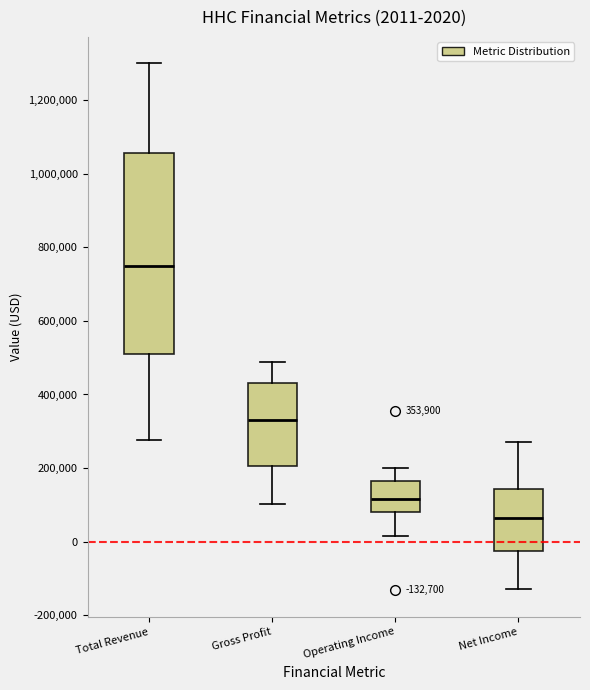

Which box is the tallest, from its lower edge to its upper edge?

Total Revenue